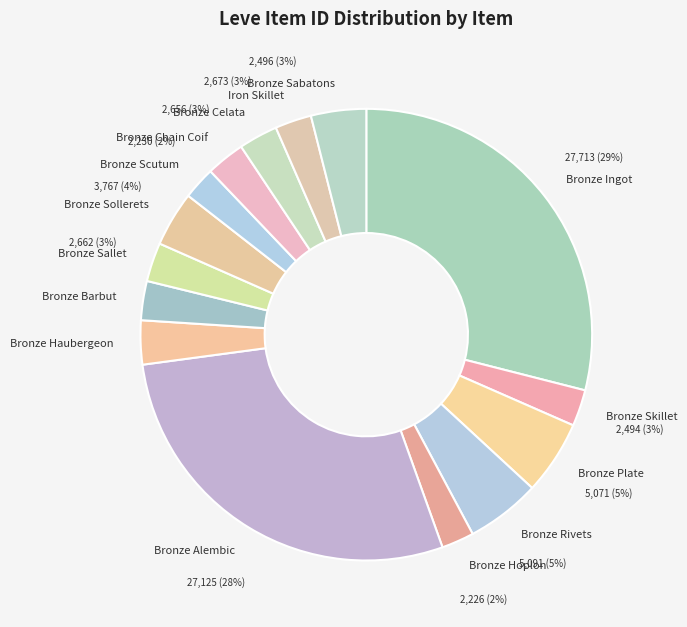

Is it true that Bronze Skillet is 3% of the pie?

True